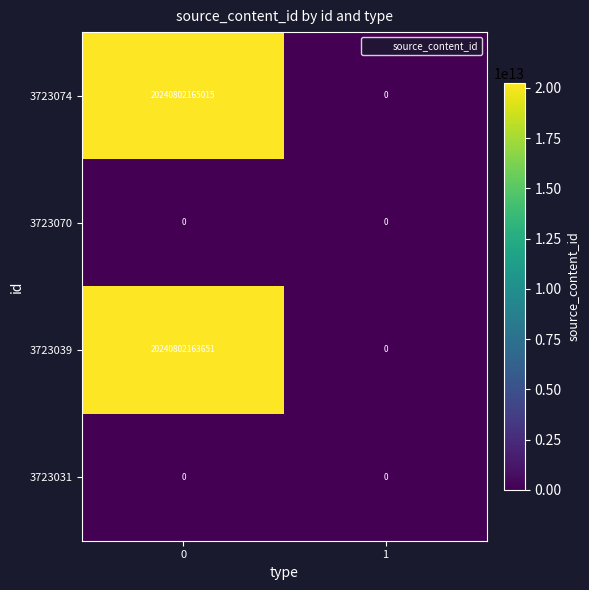

How many distinct data groups are displayed?

4